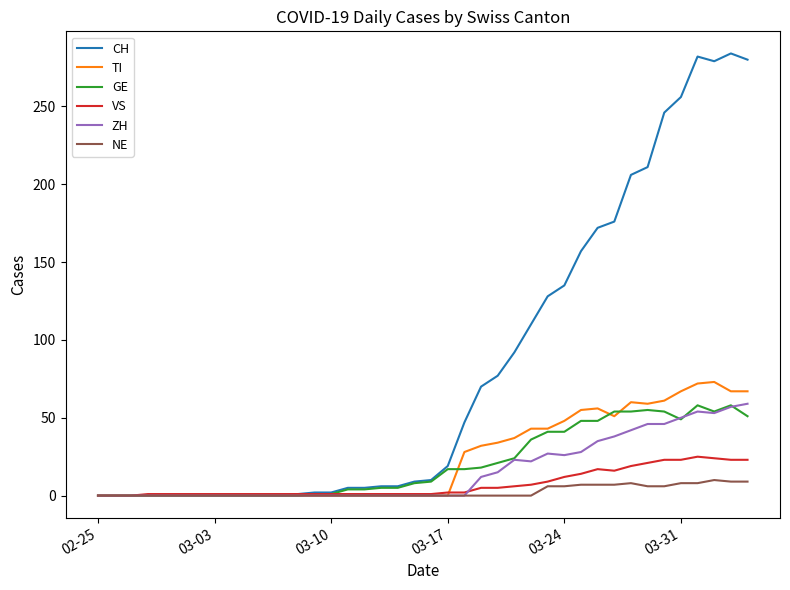

What is the maximum value shown in the chart?

284